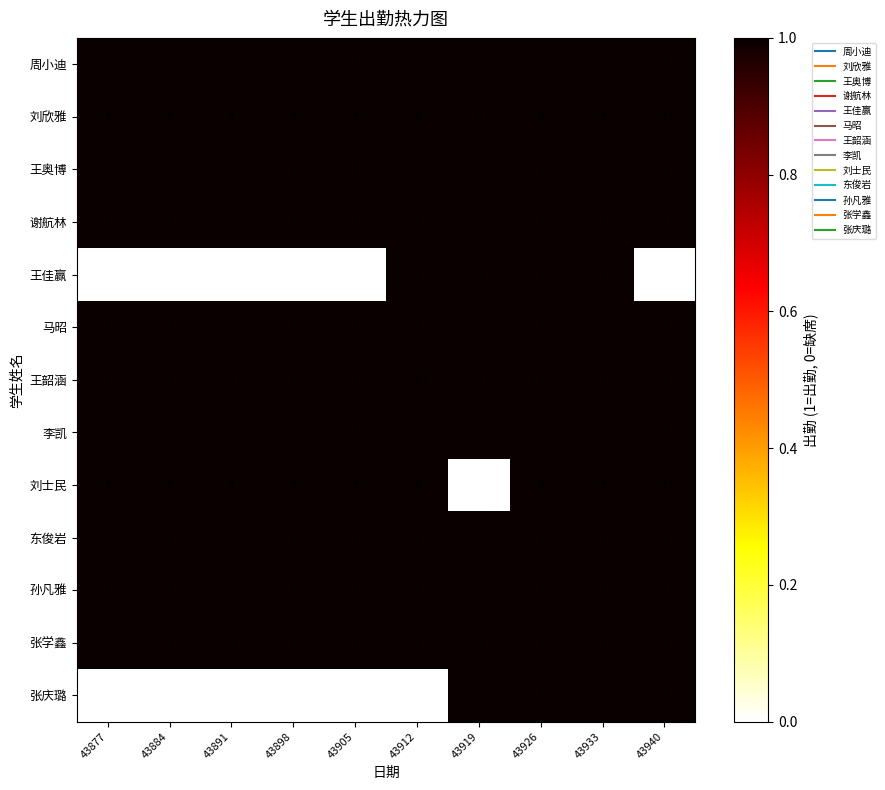

At how many categories does at least one series exceed 0?

10